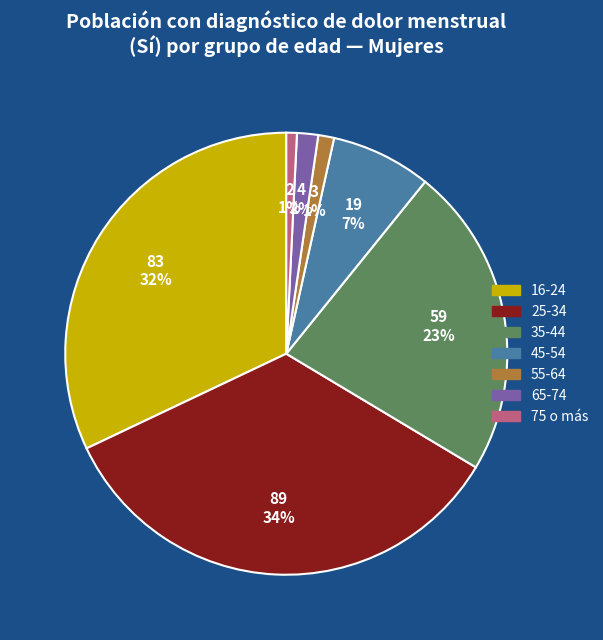

Is it true that 75 o más is 8% of the pie?

False